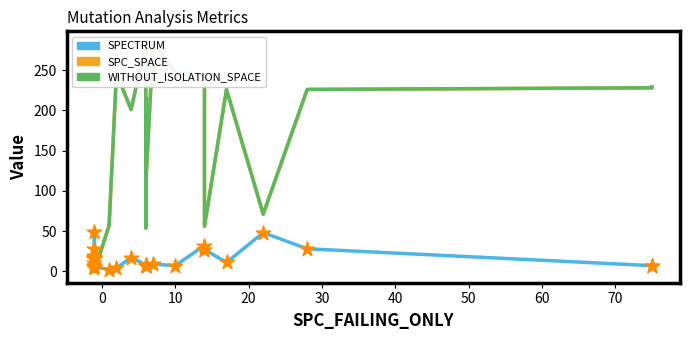

What are all the series names shown in the legend?

SPECTRUM, SPC_SPACE, WITHOUT_ISOLATION_SPACE